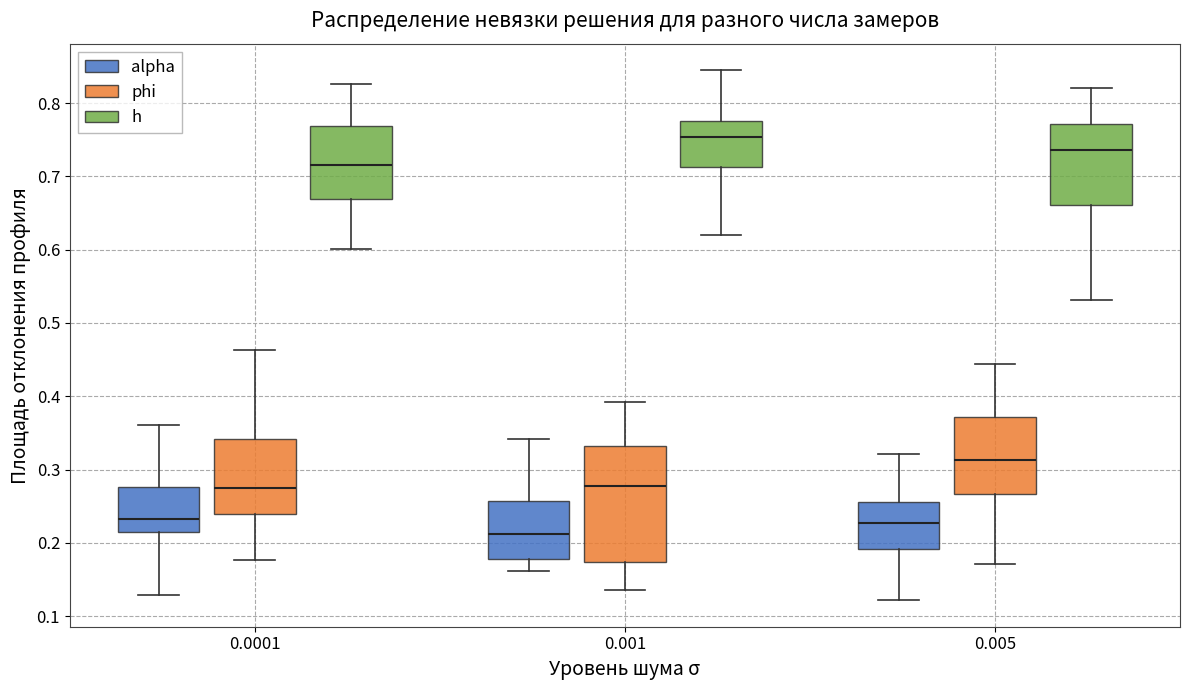

Which box has the lowest median line?

0.001 (alpha)